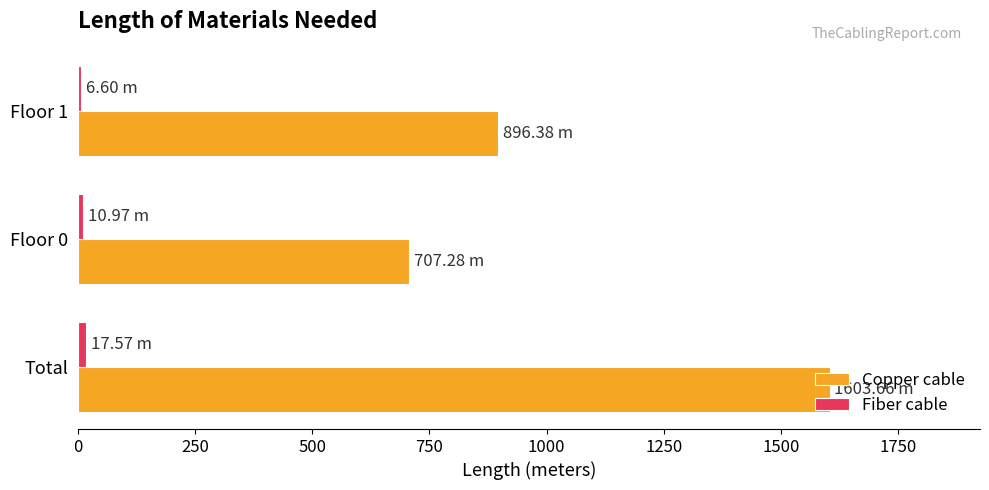

What is the difference between the maximum and second lowest values in the Copper cable series?

707.3